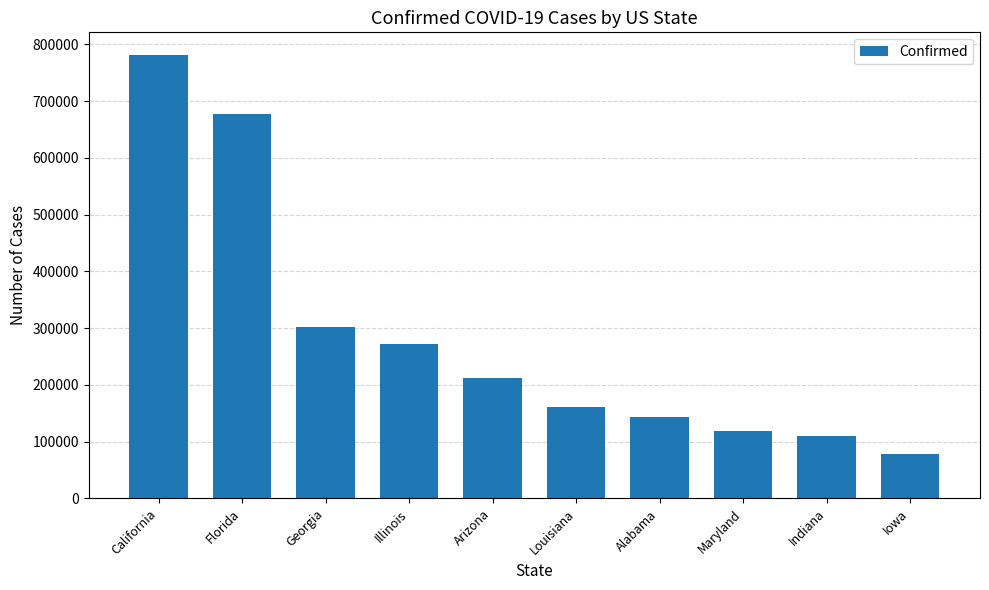

At which category does the chart reach its minimum across all series?

Iowa